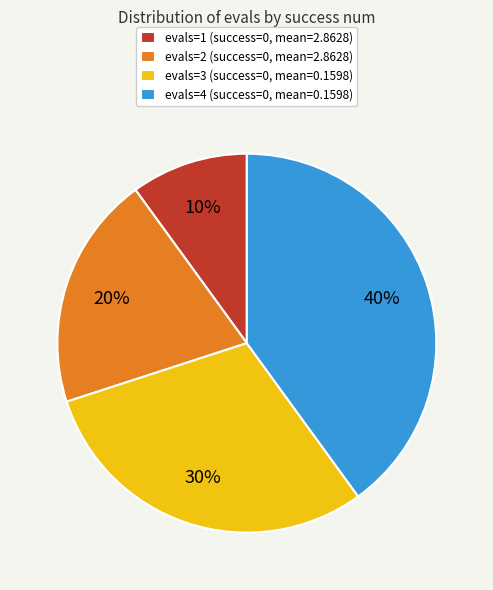

Which category has the biggest portion of the pie?

evals=4